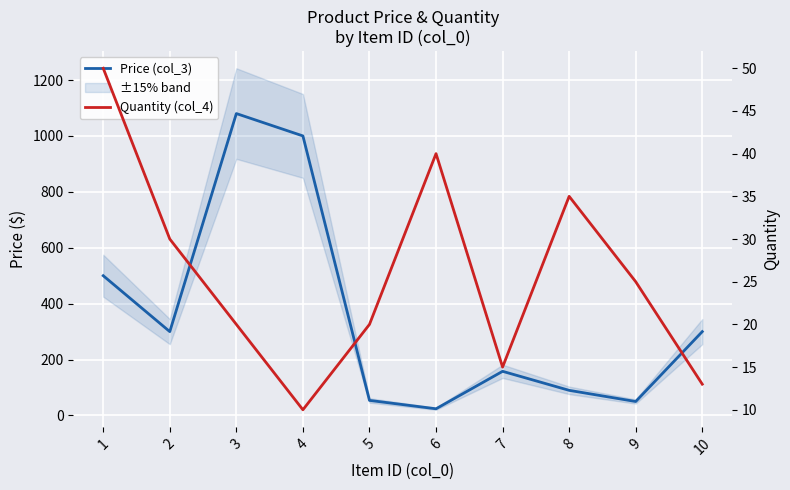

What is the difference between the Quantity (col_4) values at 3 and 6?

20.0